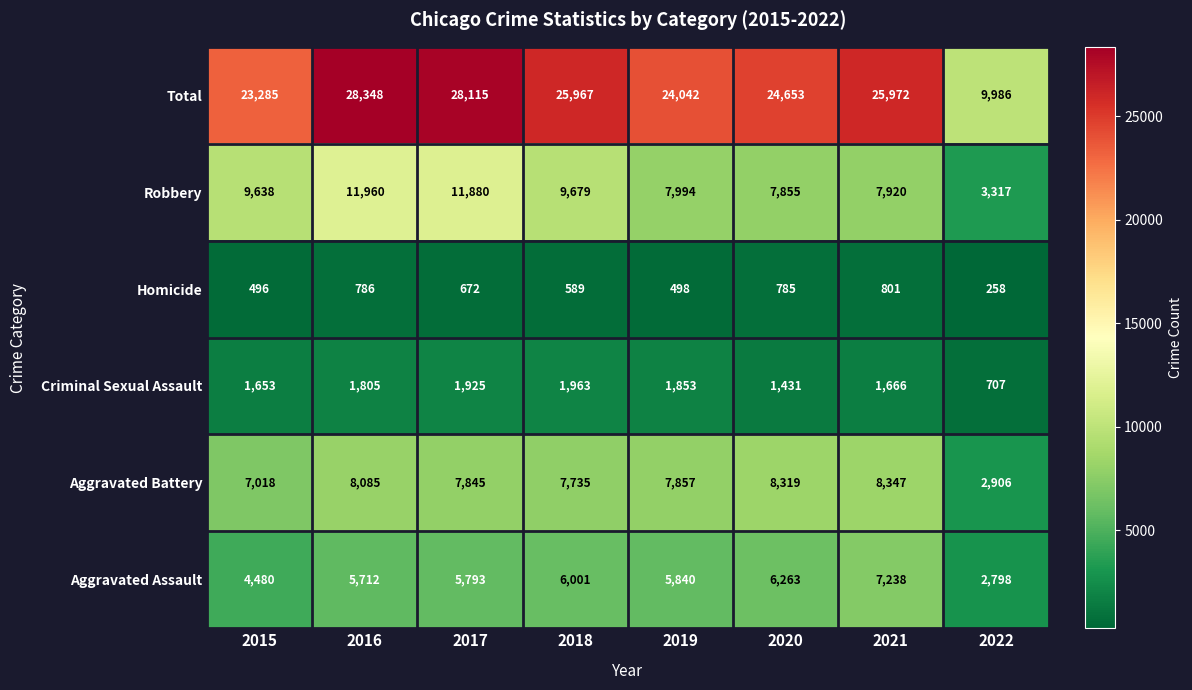

What is the difference between the Aggravated Battery values at 2018 and 2019?

122